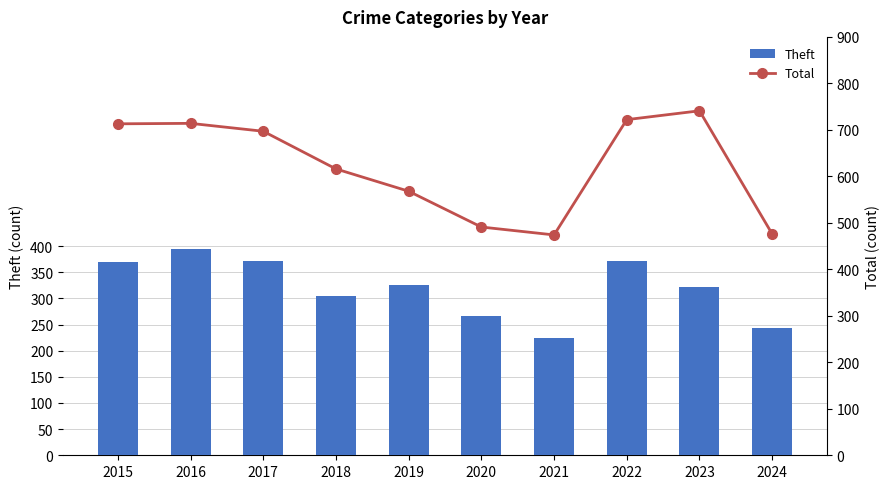

At which label does Total first exceed 697?

2015